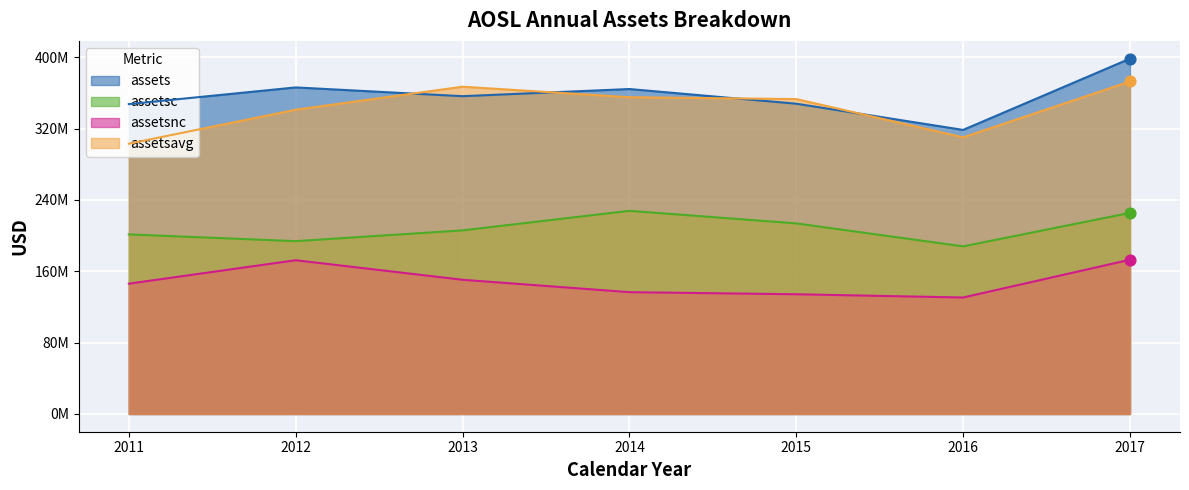

Which series has the largest Y range (max minus min)?

assets